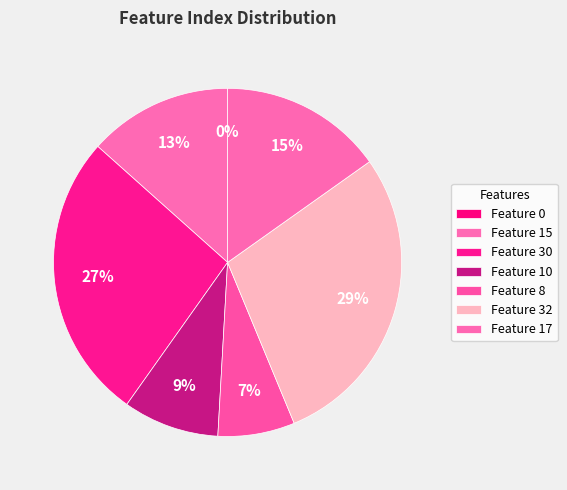

What percentage is the Feature 17 slice, to the nearest percent?

15%